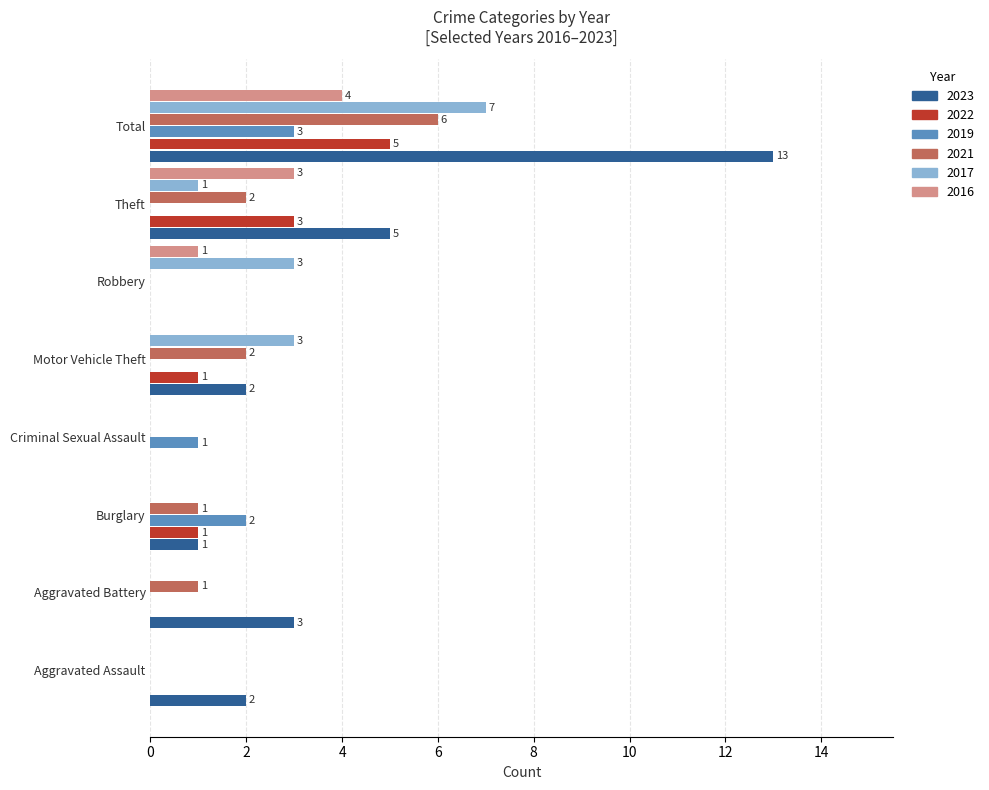

What is the greatest value displayed?

13